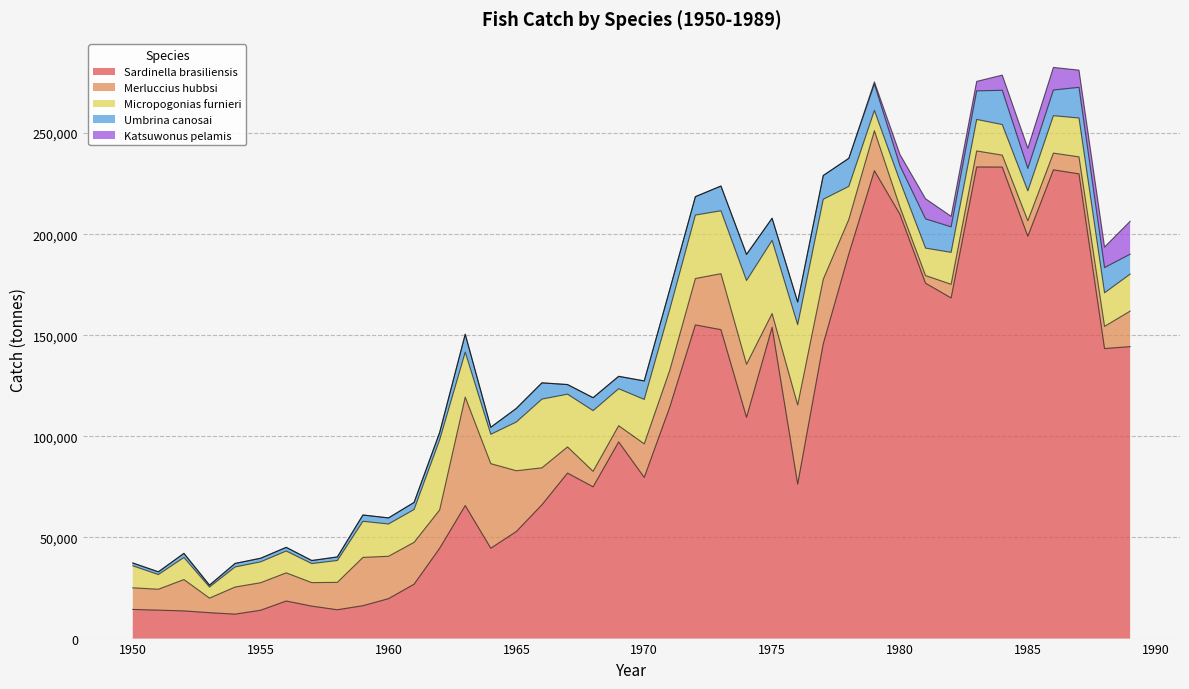

What are all the series names shown in the legend?

Sardinella brasiliensis, Merluccius hubbsi, Micropogonias furnieri, Umbrina canosai, Katsuwonus pelamis